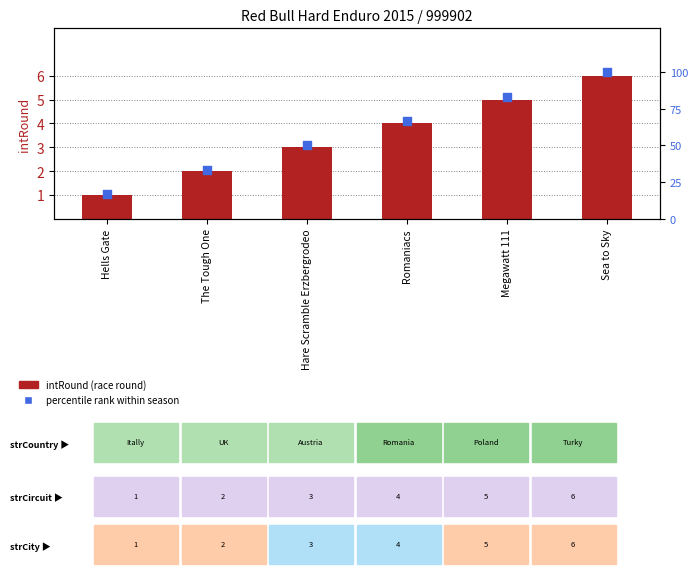

What are all the series names shown in the legend?

intRound (race round), percentile rank within season